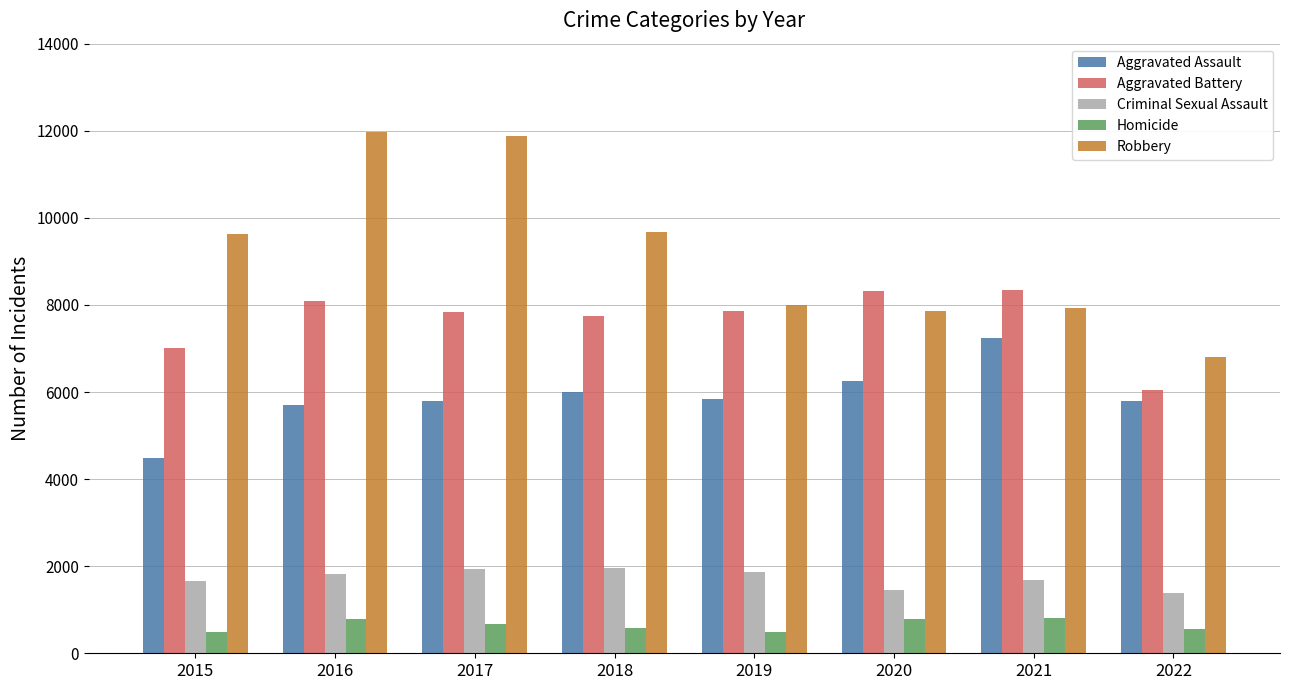

The Homicide series shows 496 at 2015. True or false?

True